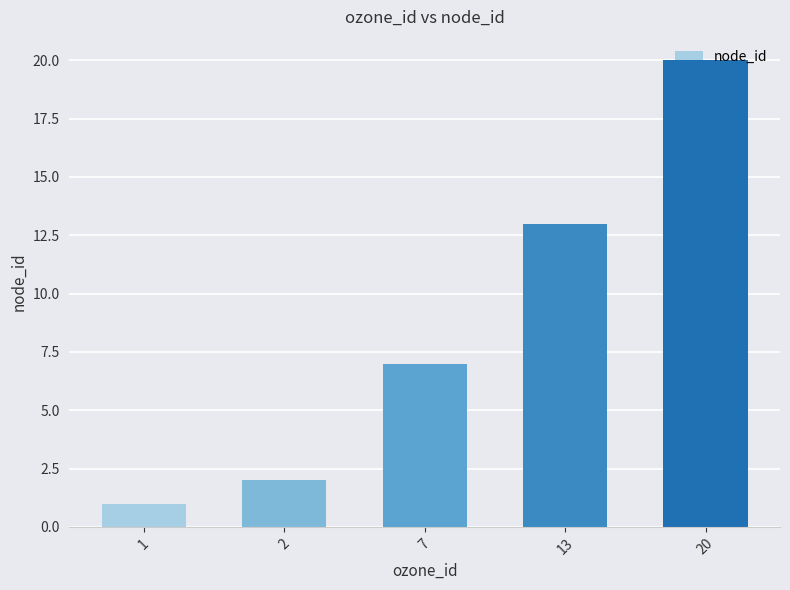

True or false: the data shows 20 at 20.

True